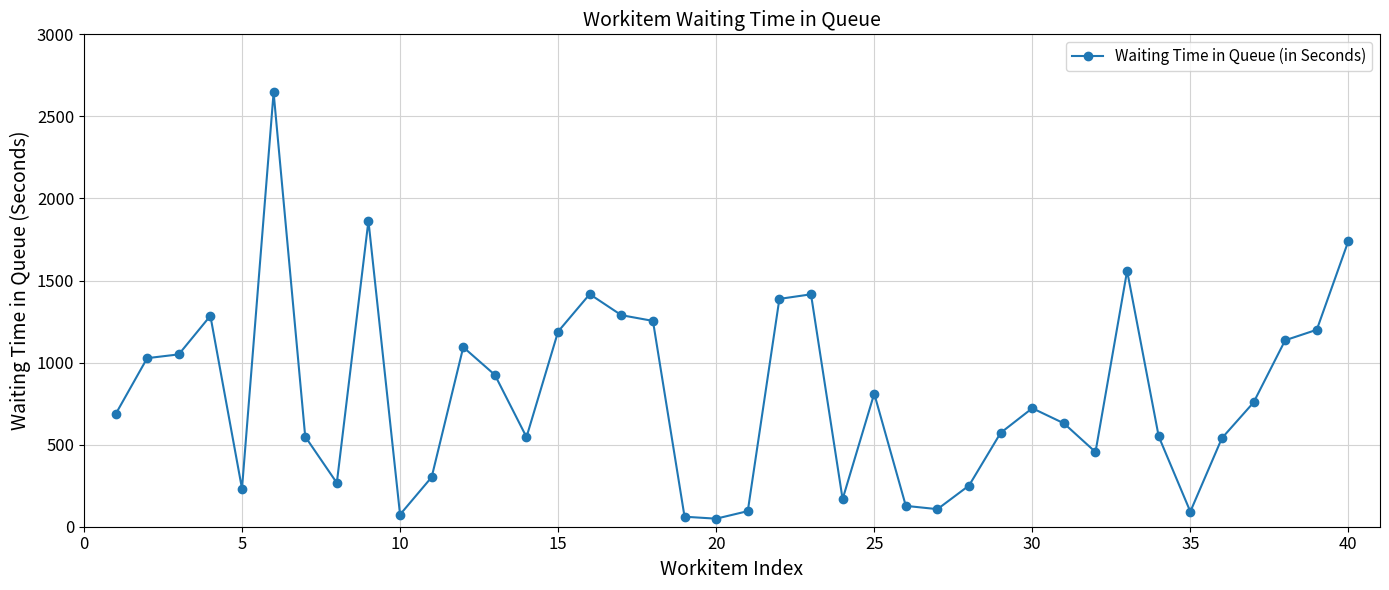

What is the value of the 19th point from the left?

61